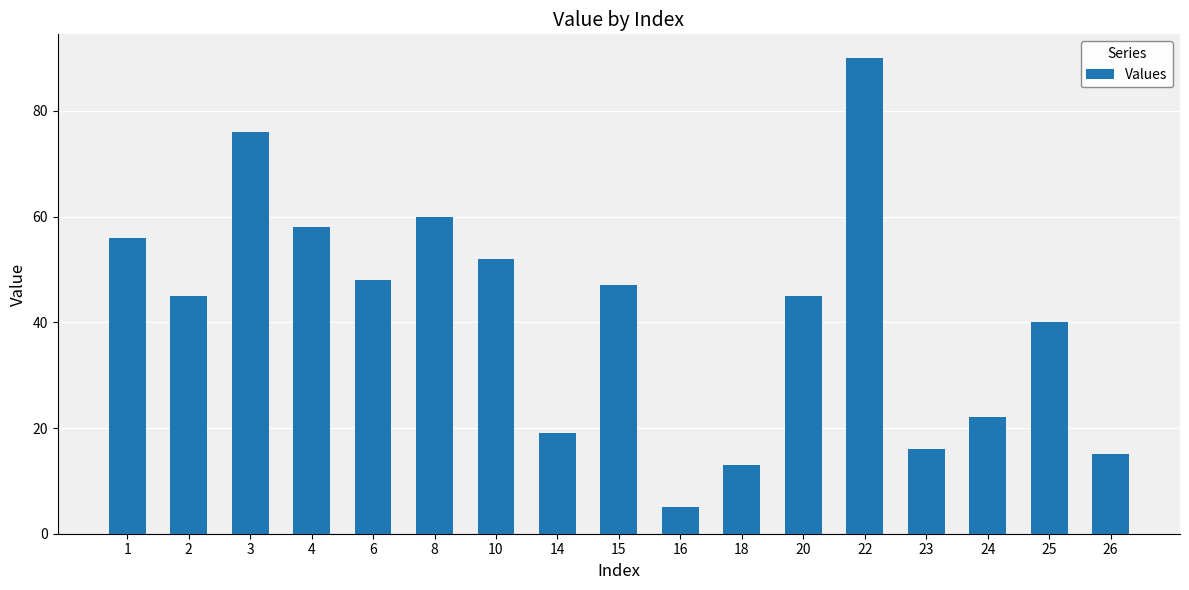

Which has a higher value, 25 or 20?

20